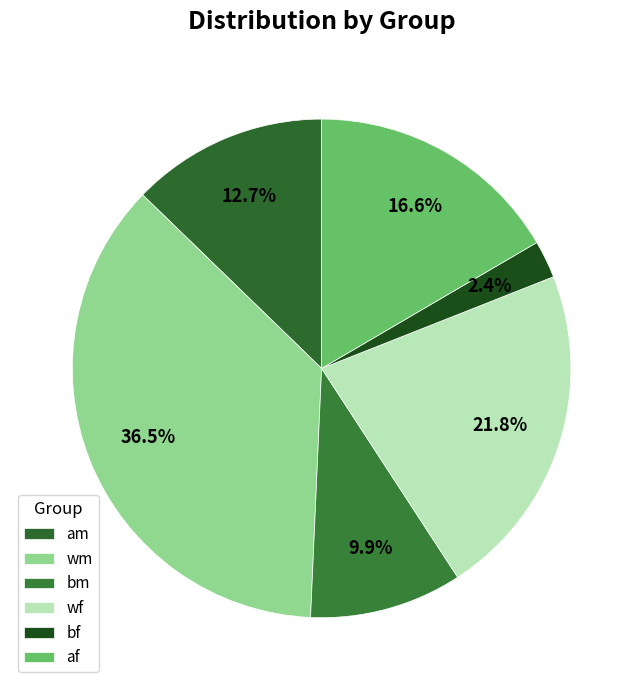

How many slices are in this pie chart?

6